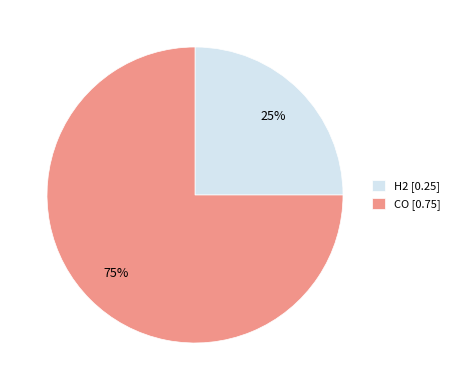

Is the sum of CO [0.75] and H2 [0.25] greater than half?

Yes